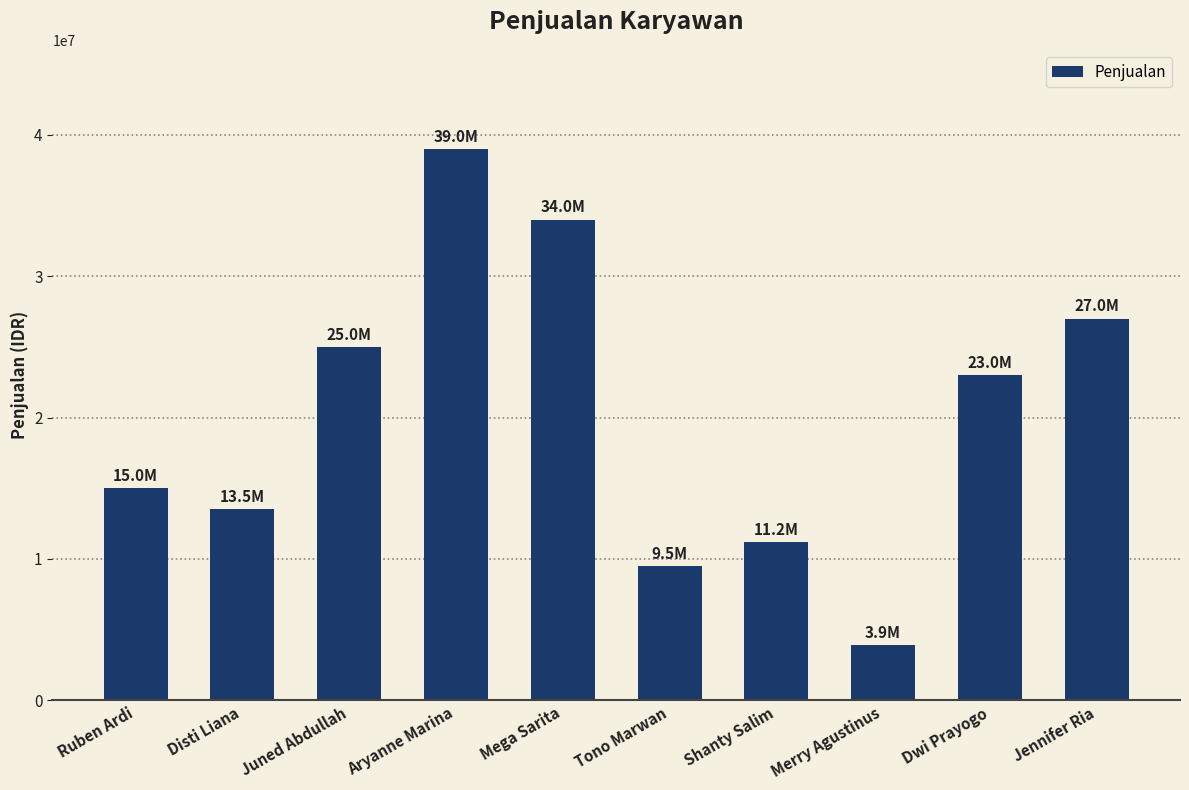

Is it true that the value at Dwi Prayogo is 35714462?

False